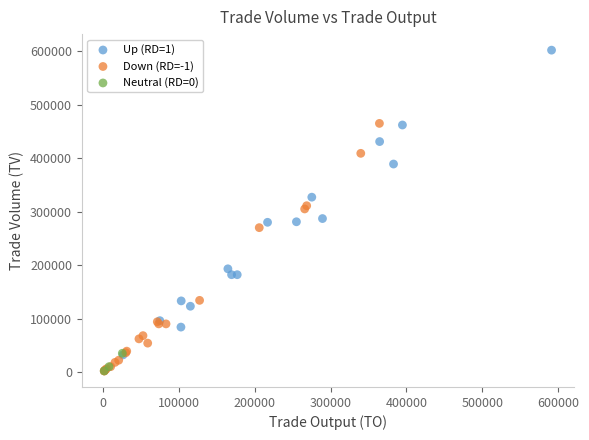

Which series has the widest spread of Y values?

Up (RD=1)